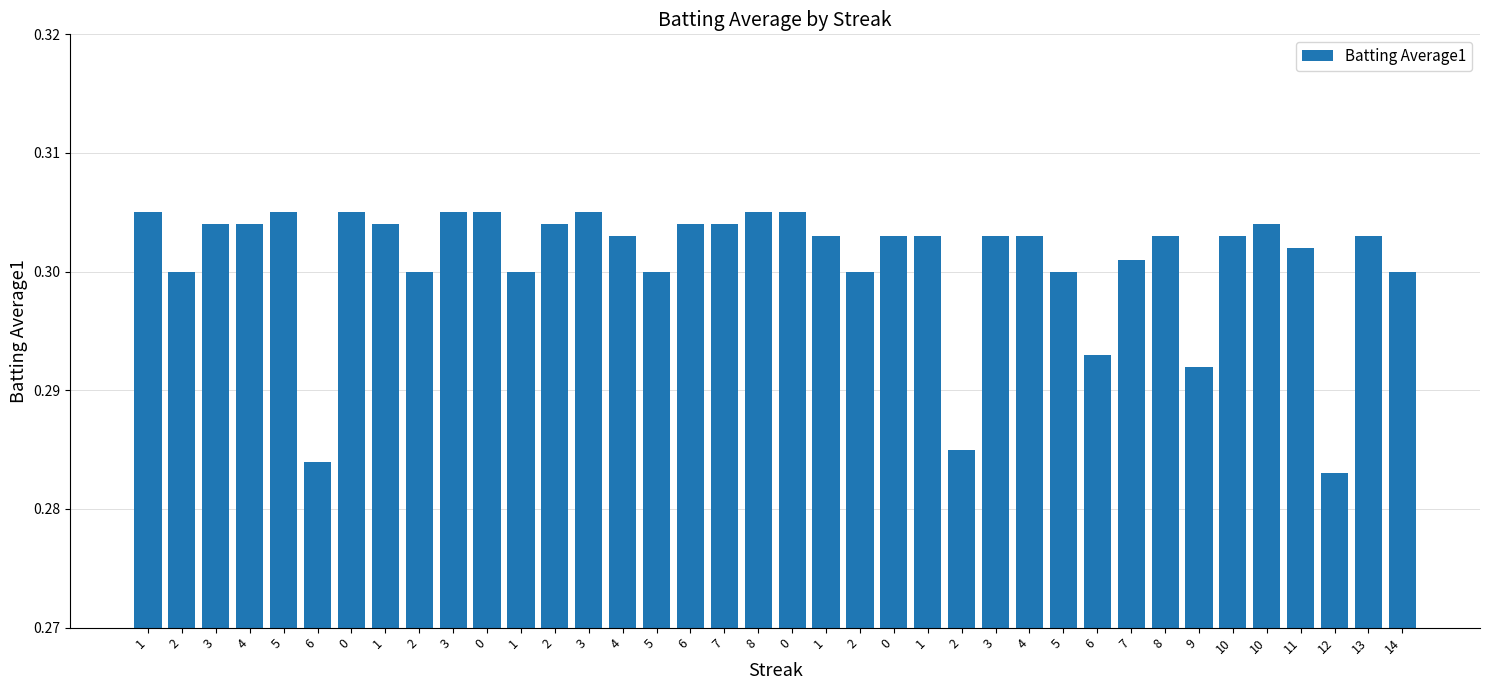

What is the label of the 13th bar from the right?

3